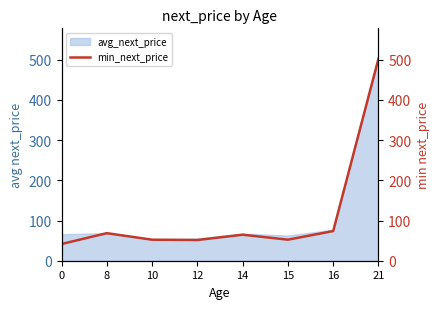

List the labels in order of value, smallest first.

0, 12, 10, 15, 14, 8, 16, 21